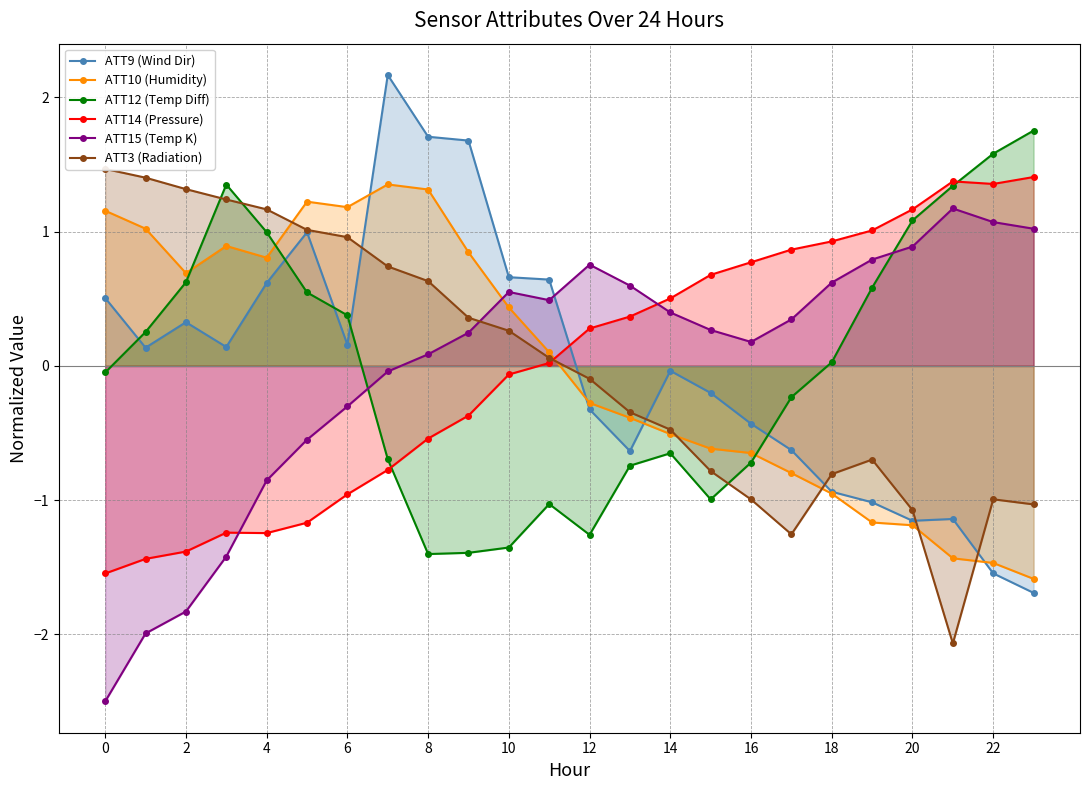

How many values in the ATT10 (Humidity) series are below 0?

12